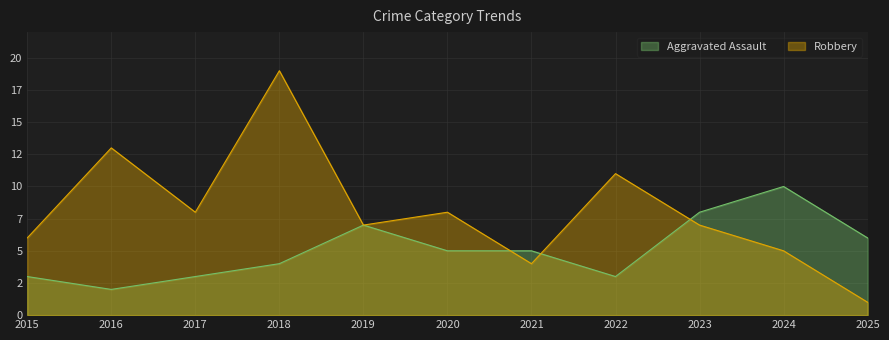

What is the approximate value of Robbery at 2016, to the nearest 10?

10